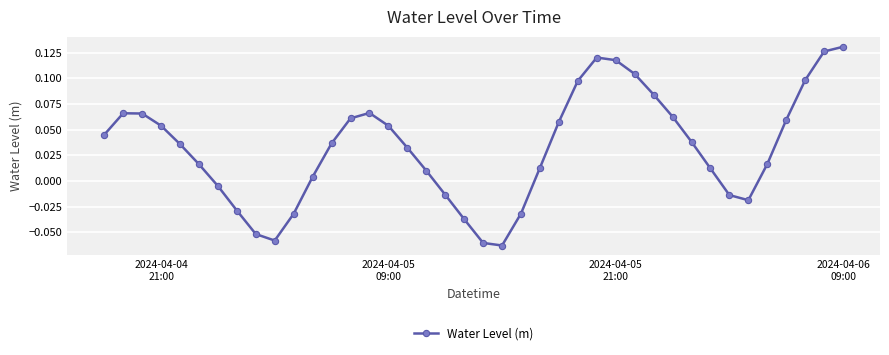

What is the sum of all values?

1.3